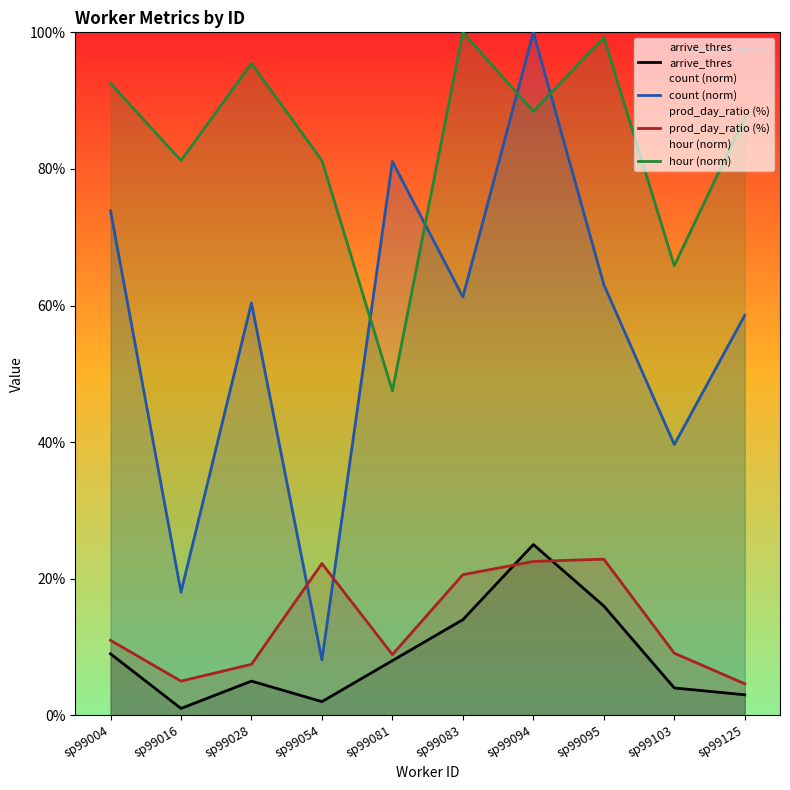

Where is the first local minimum for hour (norm)?

sp99016